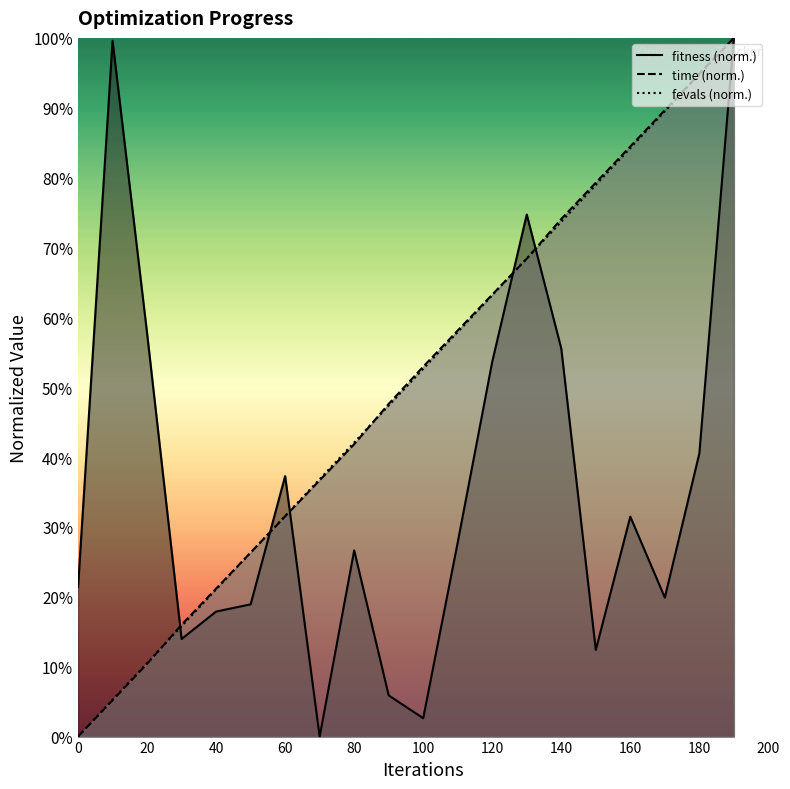

At 0, list the series in order from smallest to largest.

time, fevals, fitness